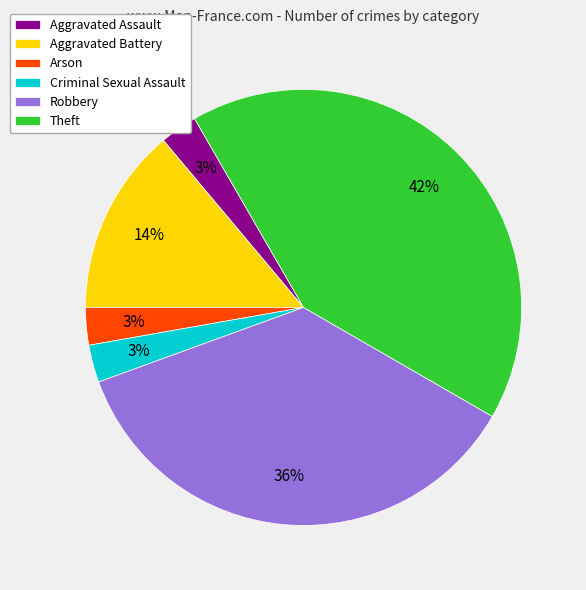

Approximately how many times larger is the value at Aggravated Battery compared to Robbery?

0.4